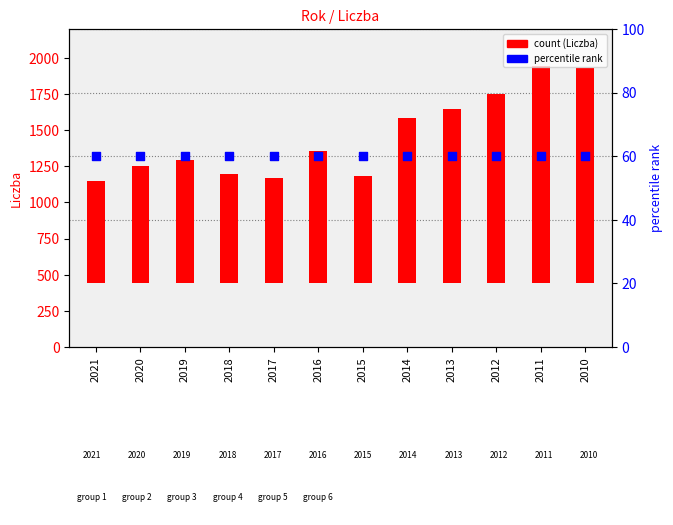

What is the change in value from 2017 to 2011?

+776.8